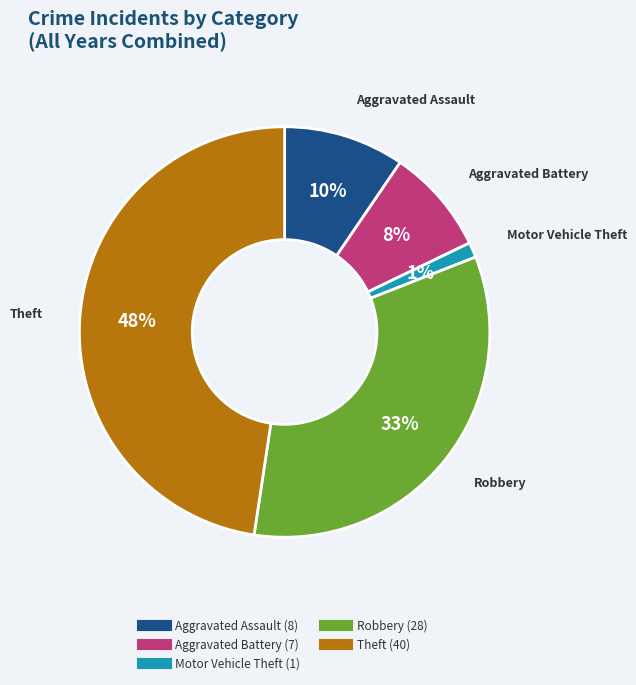

Is there a majority slice in this chart?

No